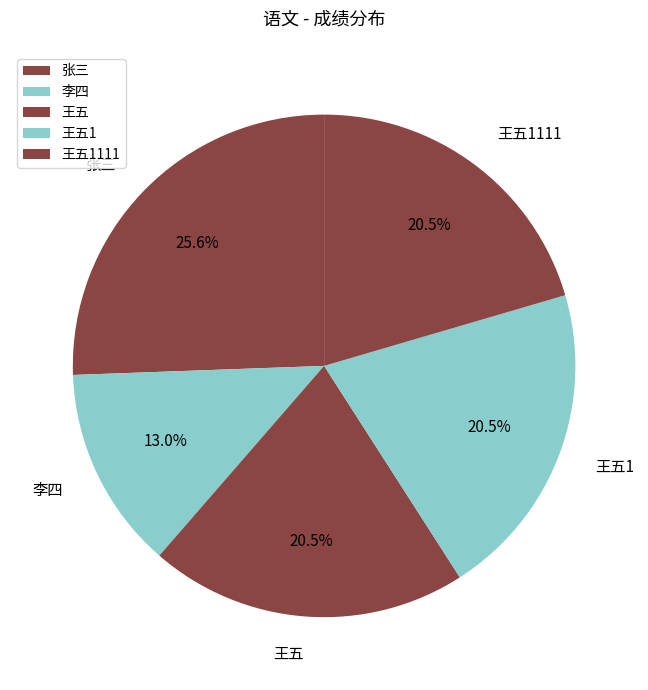

What is the ratio of the value at 王五1111 to the value at 王五1?

1.0